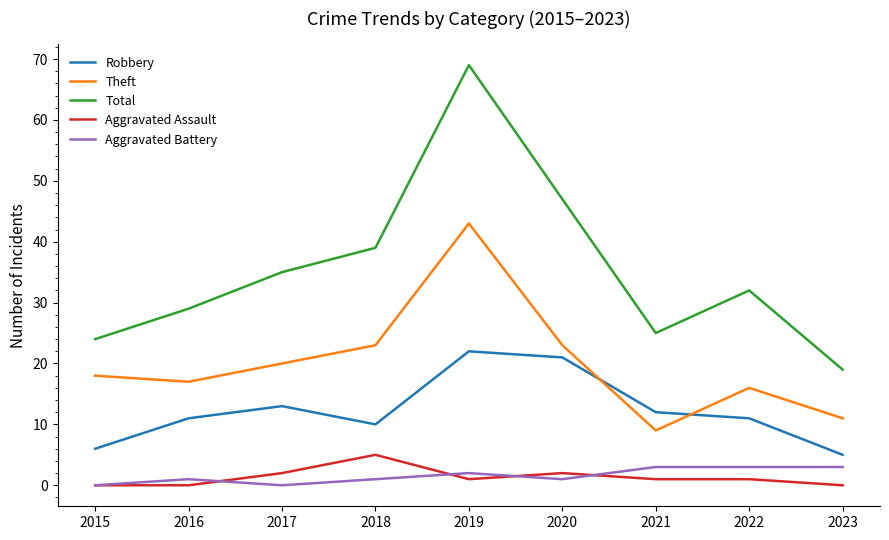

Is it true that Robbery equals 22 at 2019?

True